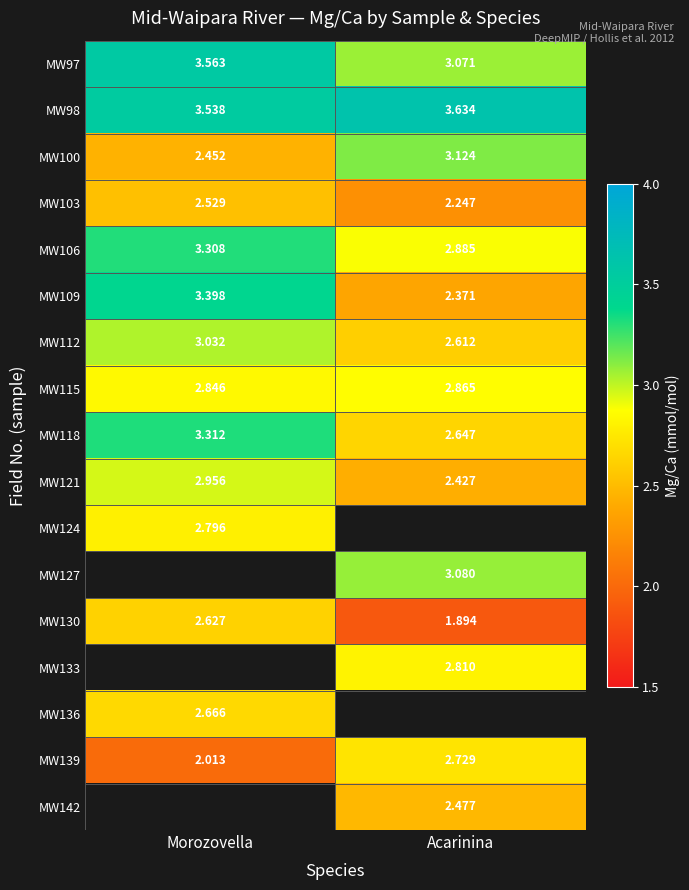

Where is MW121 nearest to the value 2?

Acarinina